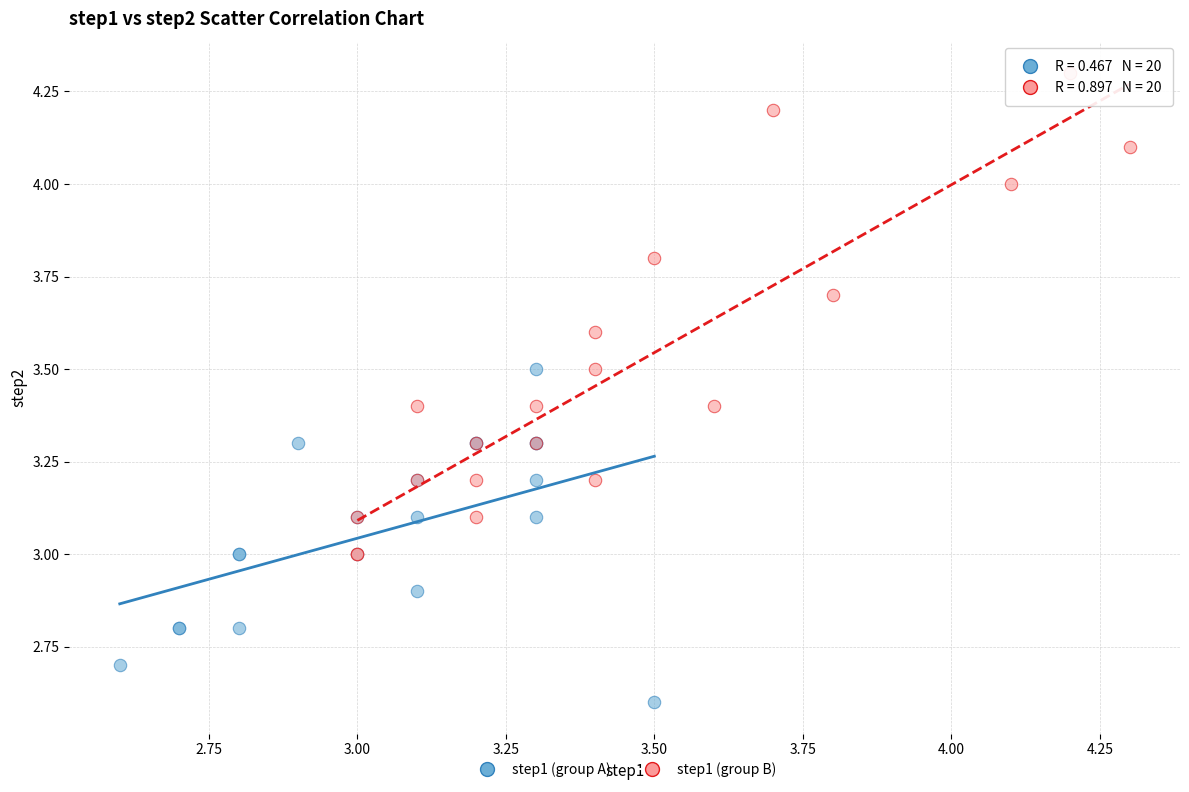

Which series reaches the minimum Y coordinate?

step1 (group A)